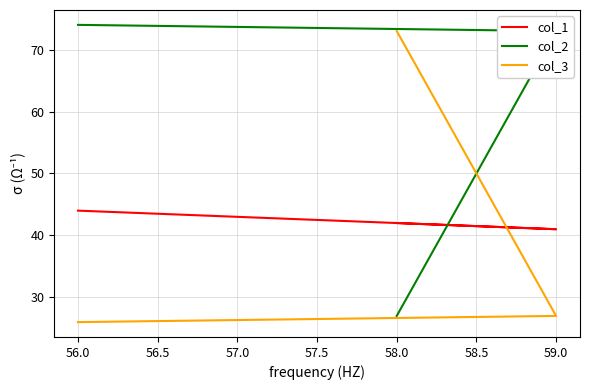

Count the number of categories in the chart.

3